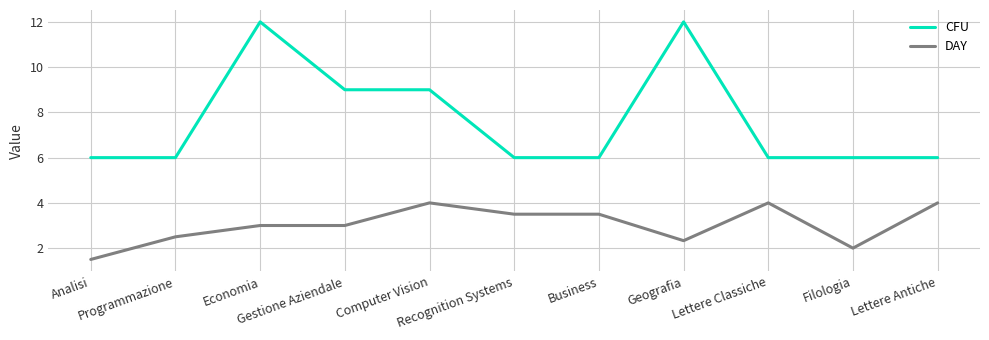

Does the chart display data point markers on the line(s)?

No